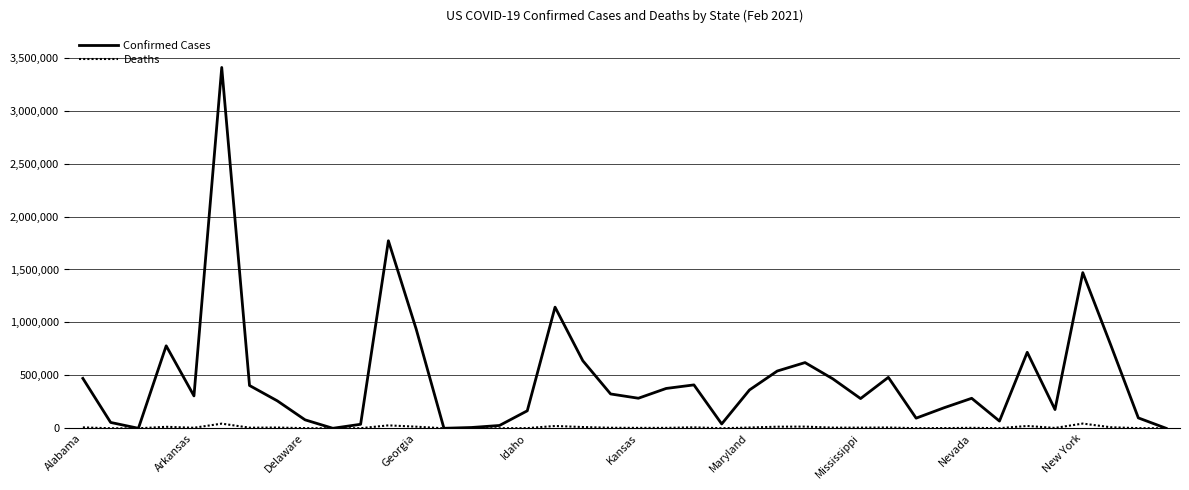

List the series in order of their peak value, highest first.

Confirmed Cases, Deaths